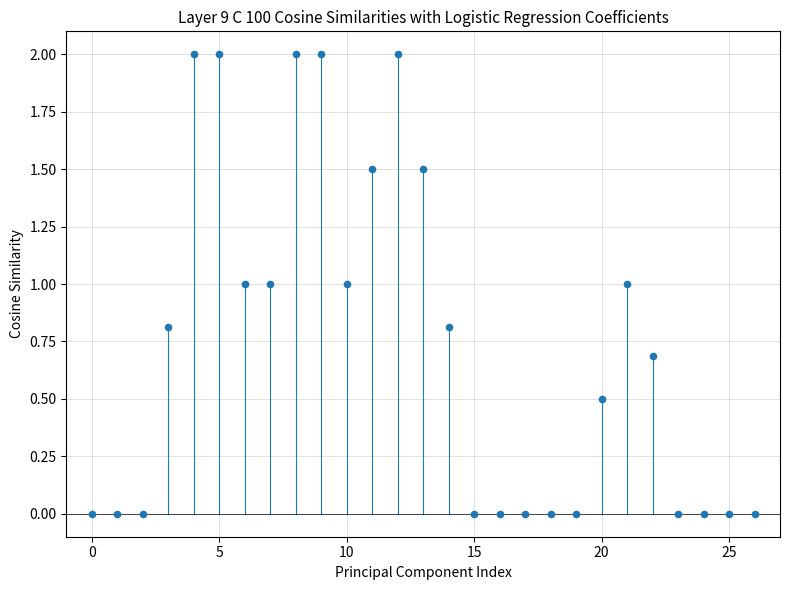

What is the range of Y values (max minus min)?

2.0